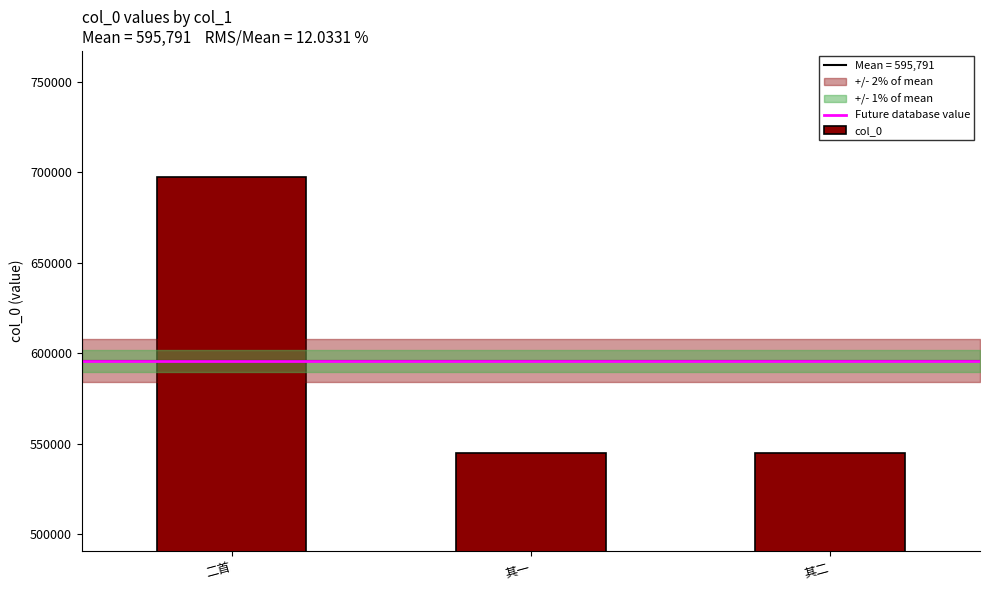

Between 二首 and 其一, which is larger?

二首